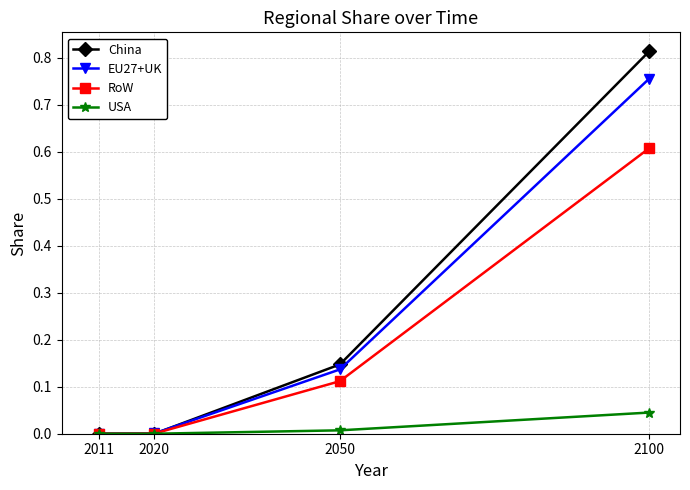

Which label corresponds to the largest value in the chart?

2100